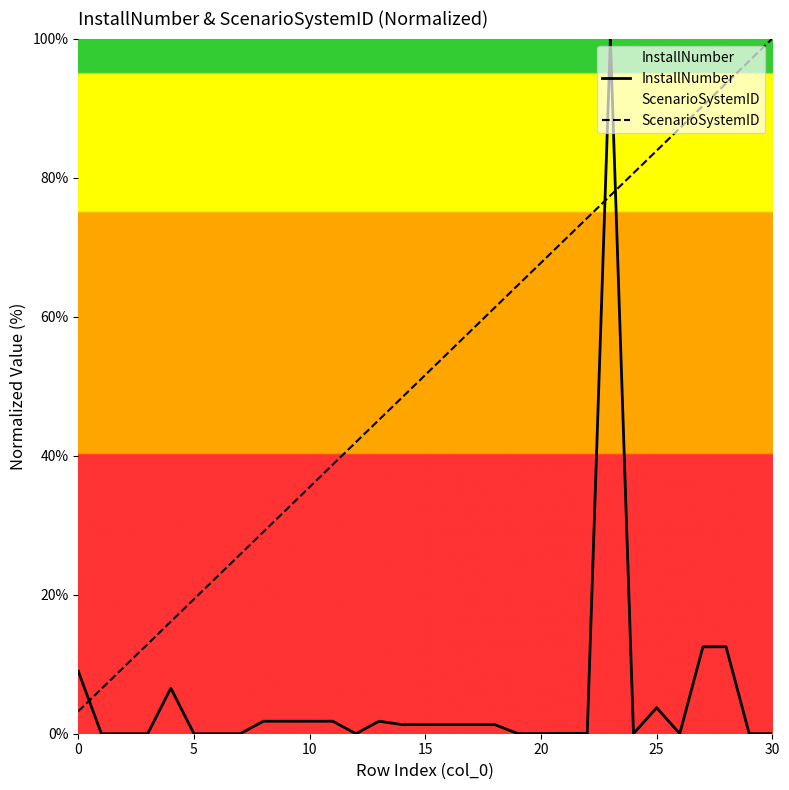

True or false: InstallNumber and ScenarioSystemID intersect in this chart.

True